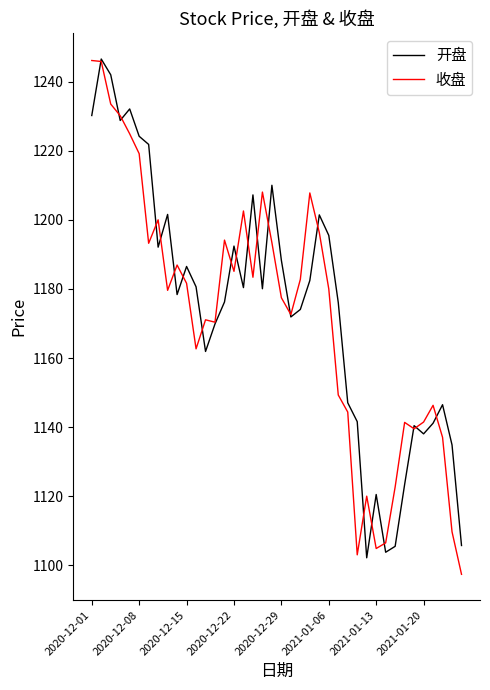

What is the minimum value for 收盘?

1097.4